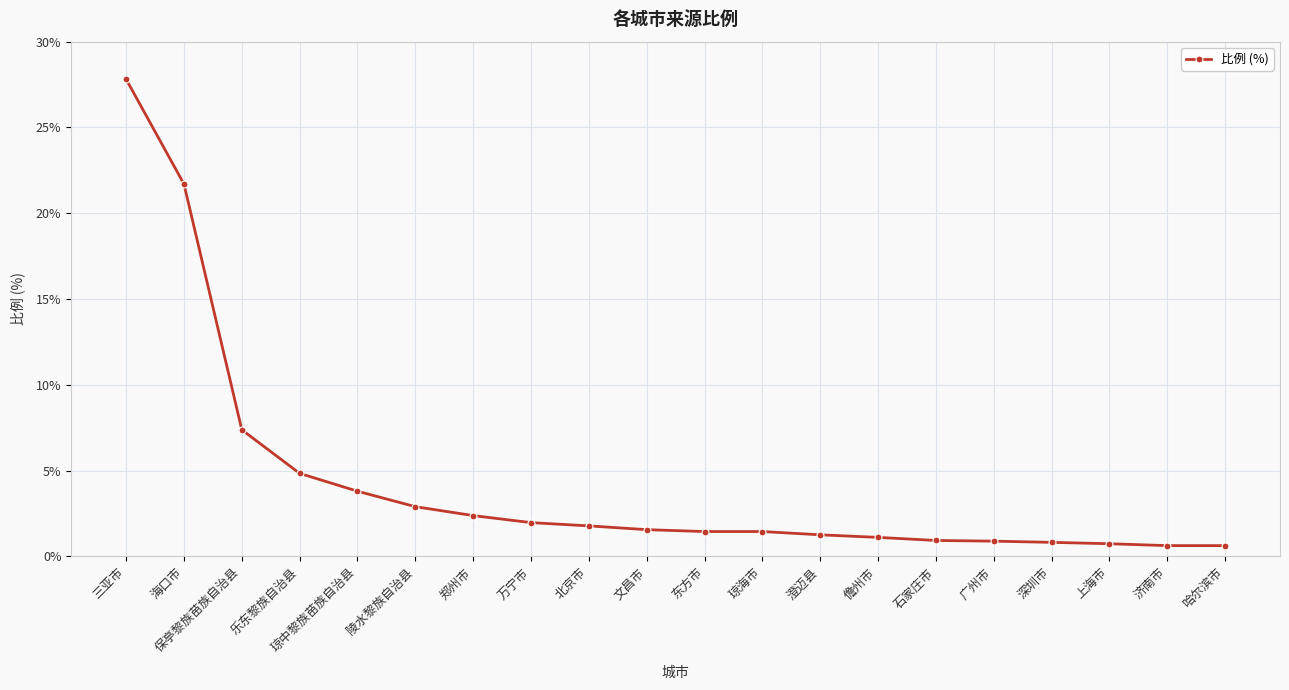

What is the difference between the values at 三亚市 and 济南市?

27.2